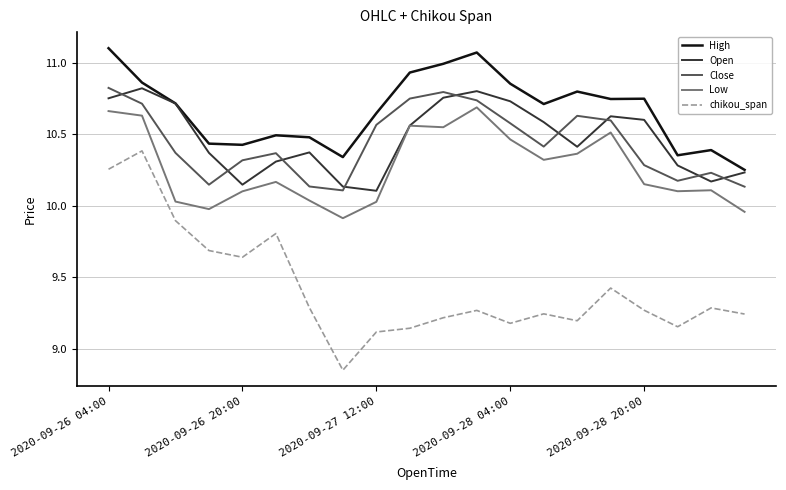

Does the chart have visible grid lines?

Yes